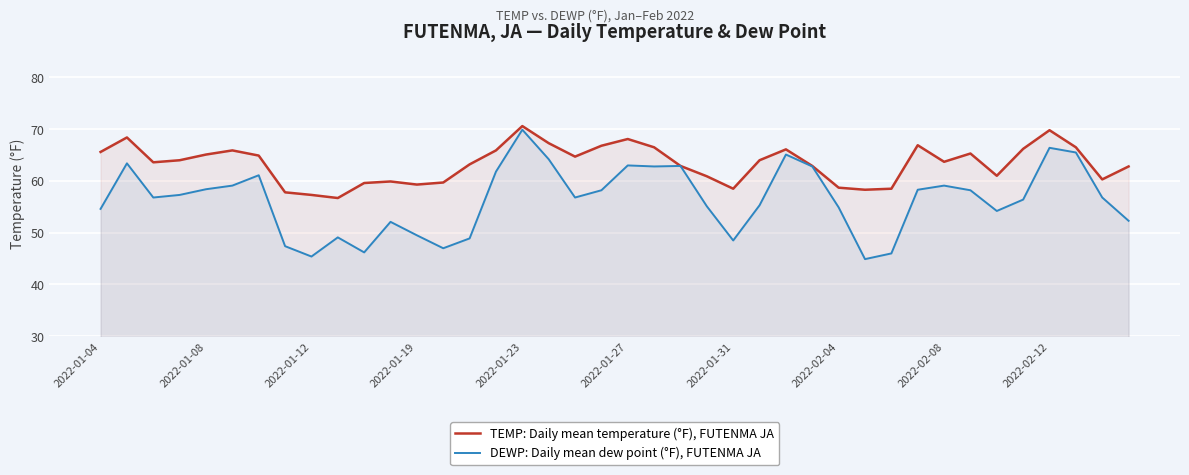

Rank the series at 10 from lowest to highest value.

DEWP: Daily mean dew point (°F), FUTENMA JA, TEMP: Daily mean temperature (°F), FUTENMA JA